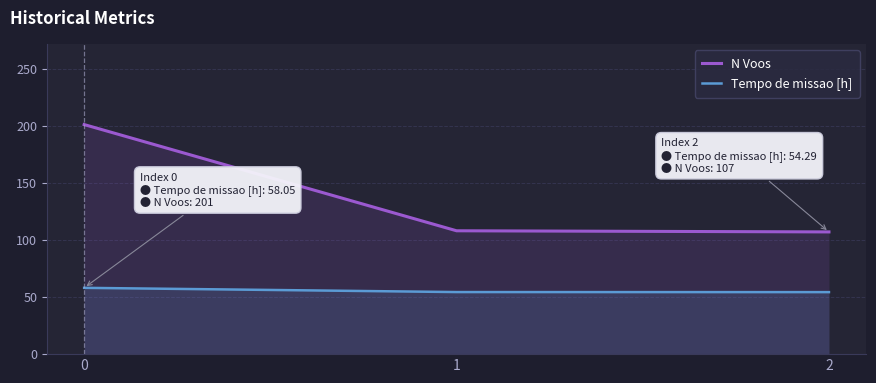

List the labels in order of Tempo de missao [h] value, smallest first.

2, 1, 0